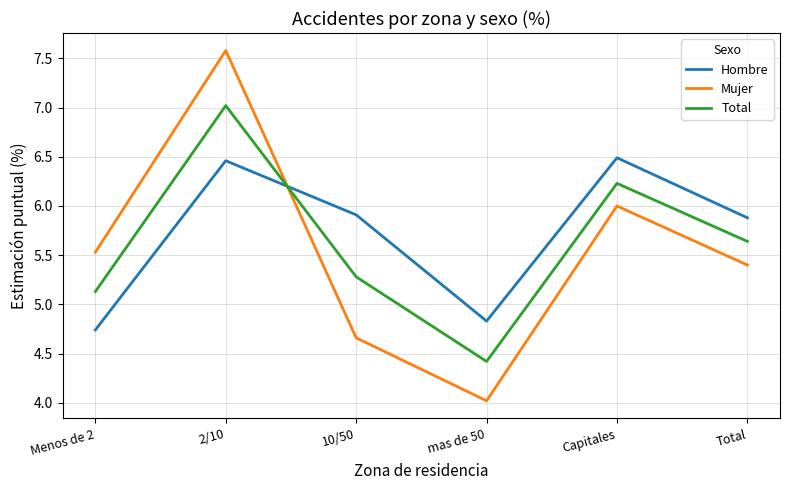

What position from the left is mas de 50?

4